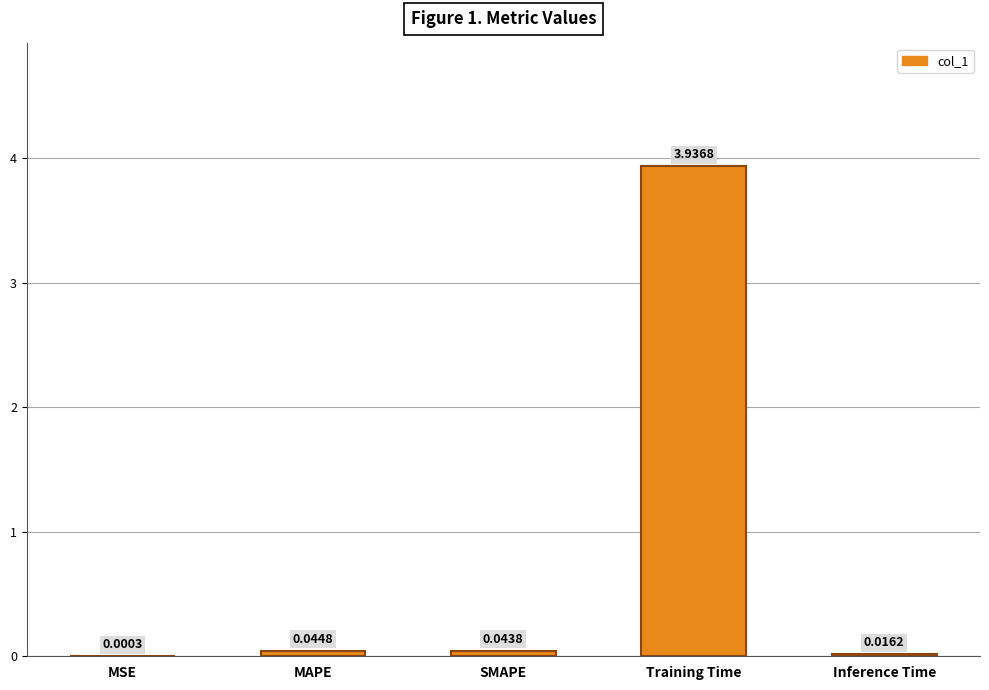

Are the bars grouped side by side (vs. stacked)?

No